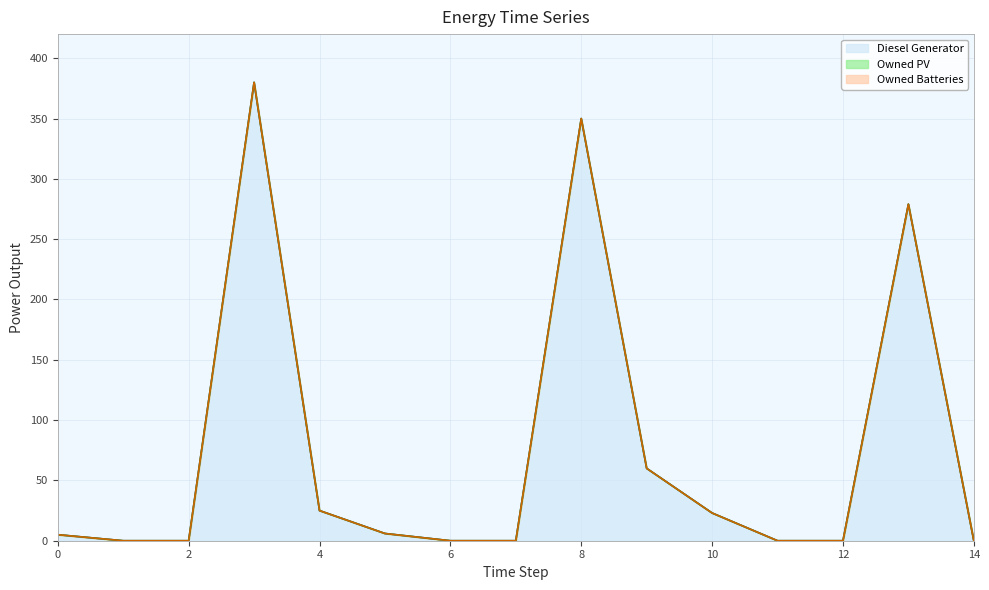

True or false: Diesel Generator has more than 1 points higher than both neighbors.

True